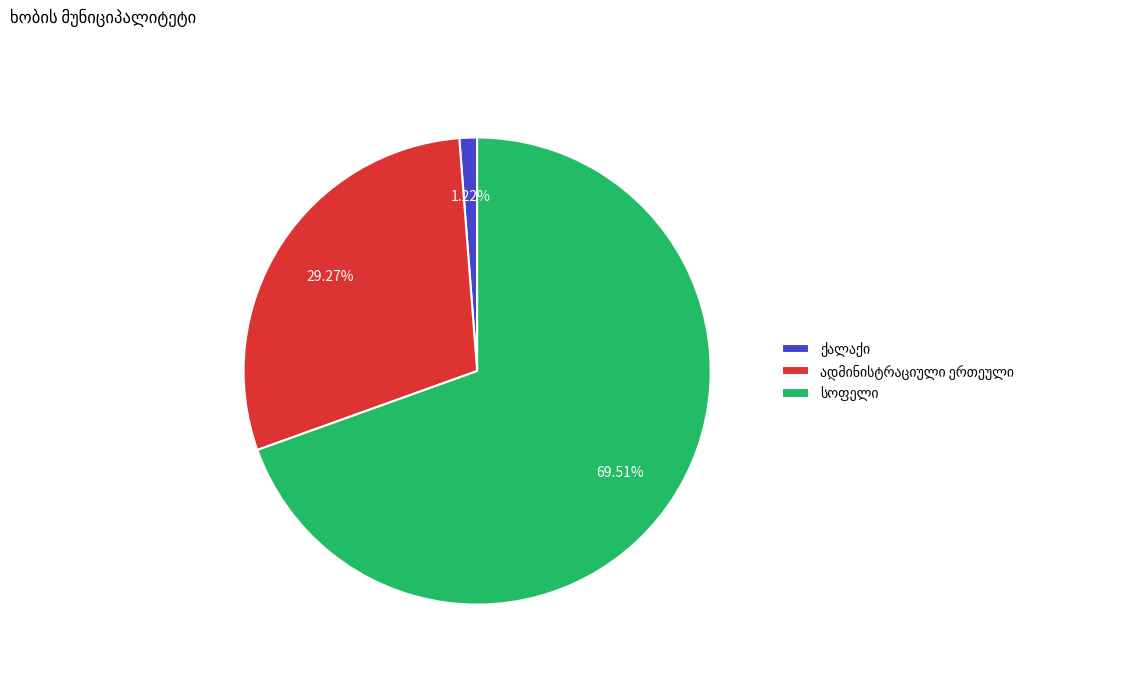

Is there a majority slice in this chart?

Yes